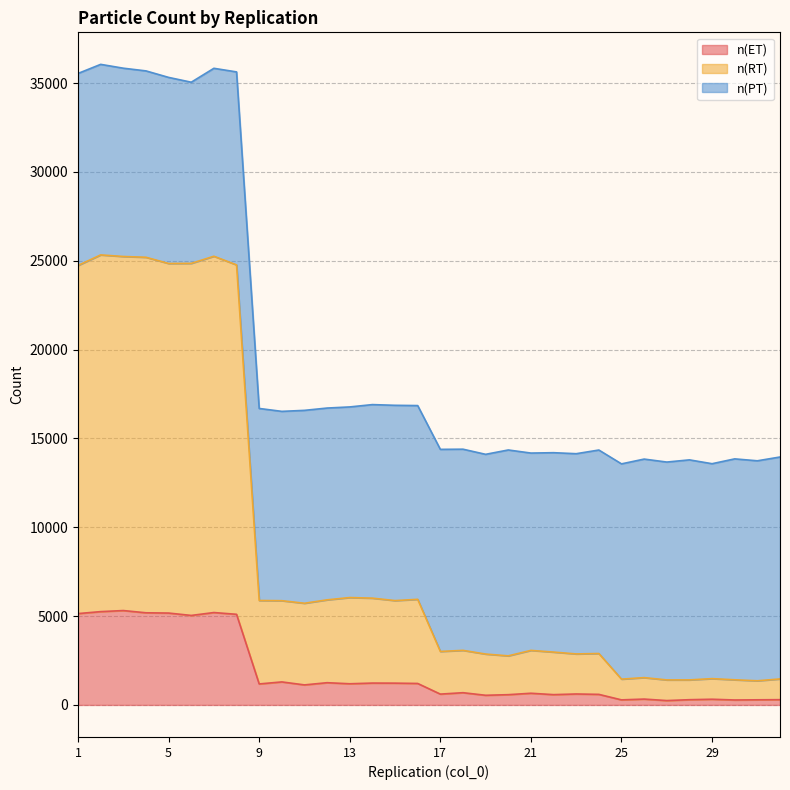

What is the difference between the maximum and minimum values in the n(ET) series?

5067